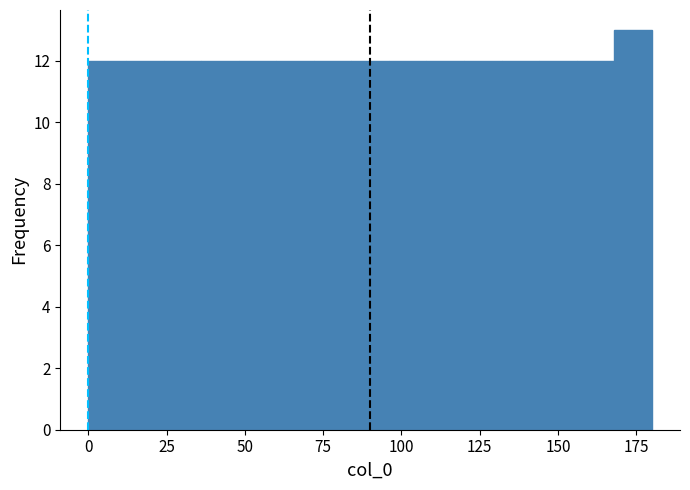

Read against the x-axis, roughly where is the centre of the tallest bar?

175